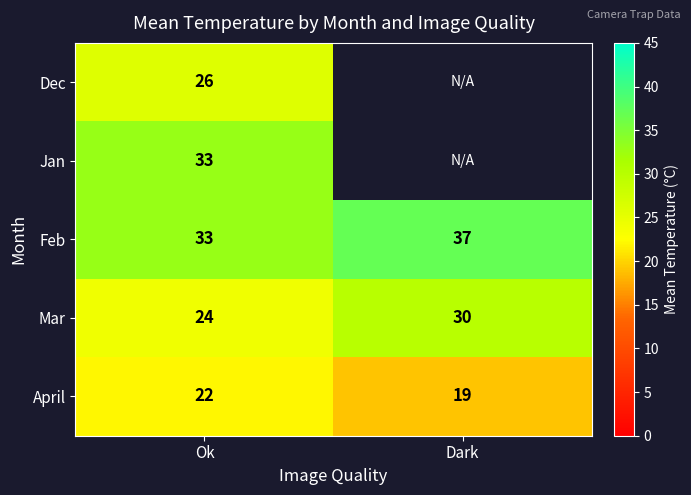

Rank the categories by Mar value from lowest to highest.

Ok, Dark